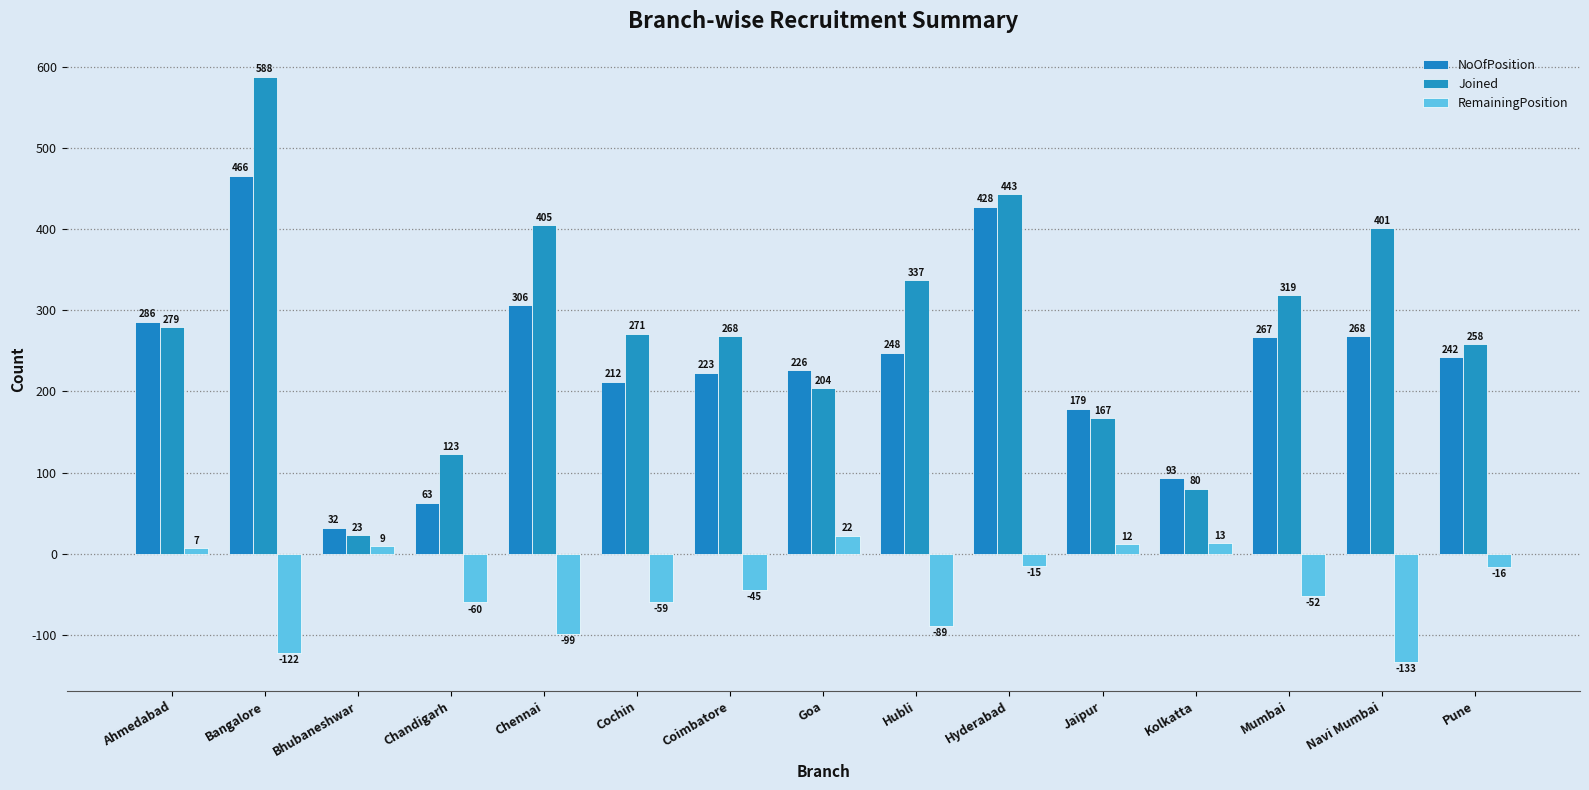

Which series has the widest spread of values?

Joined